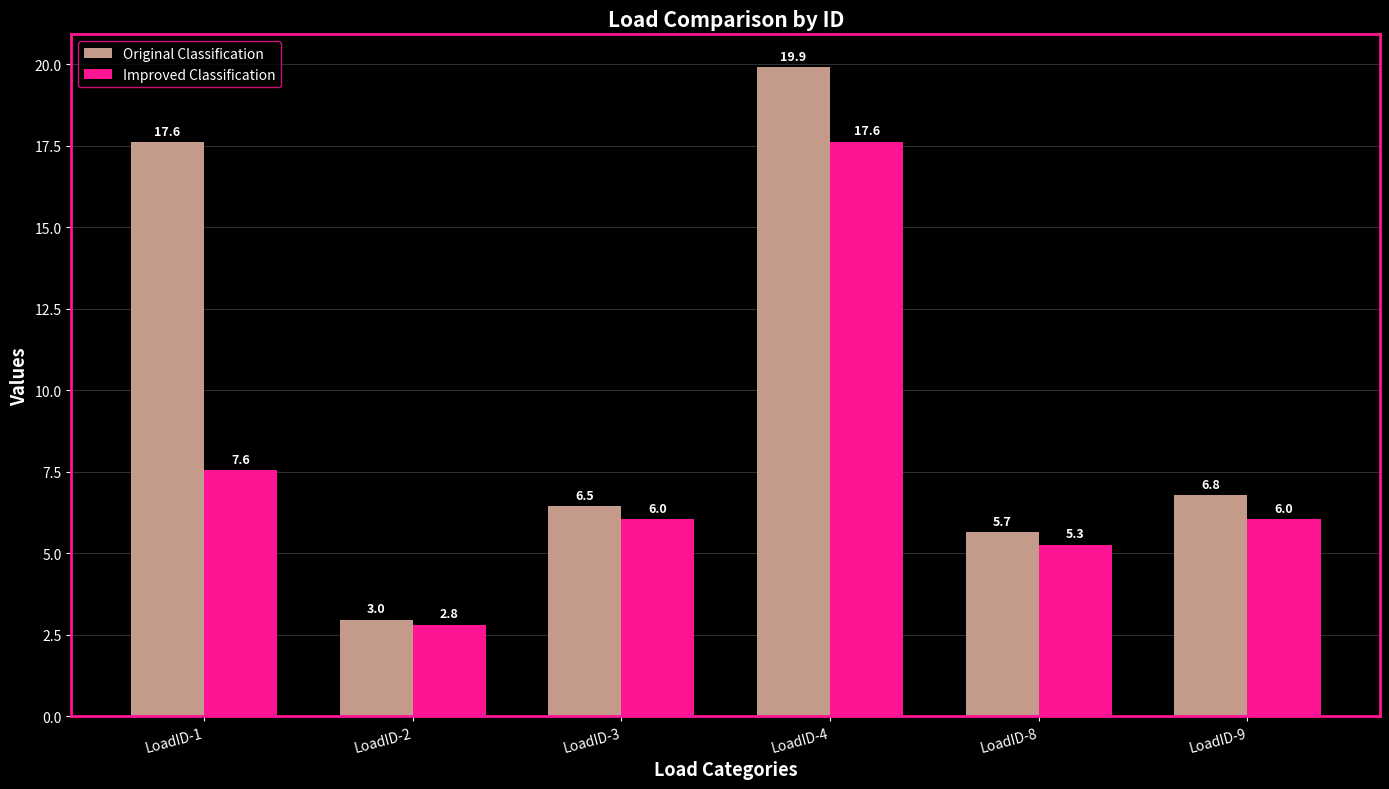

Which series changed the most between LoadID-2 and LoadID-4?

Original Classification